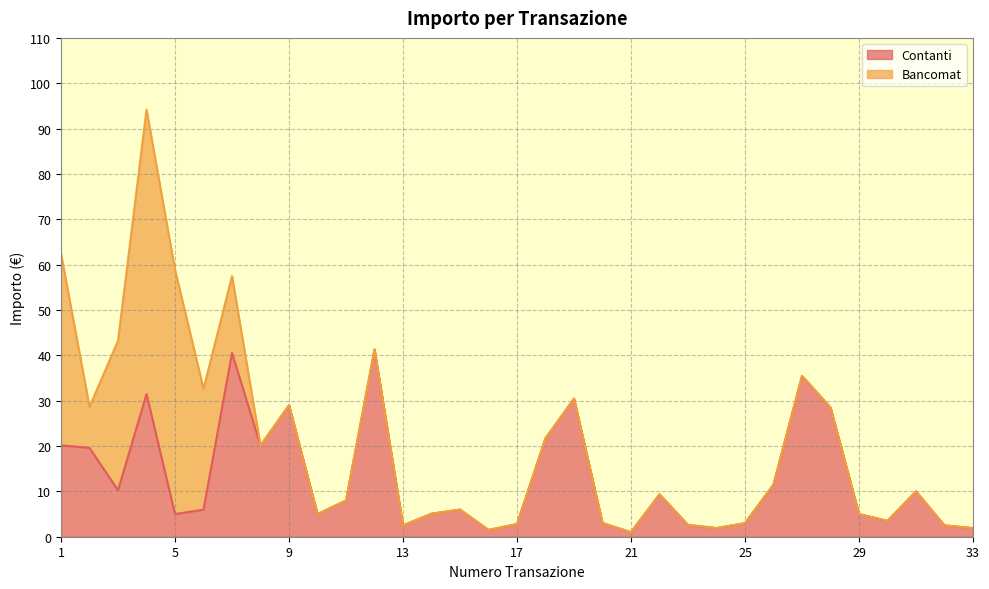

What is the approximate value at 30?

3.5